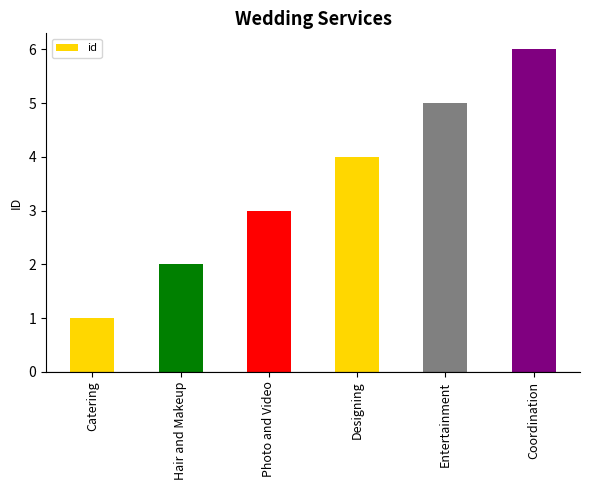

Reading left to right, extract all data points from this chart.

1	2	3	4	5	6